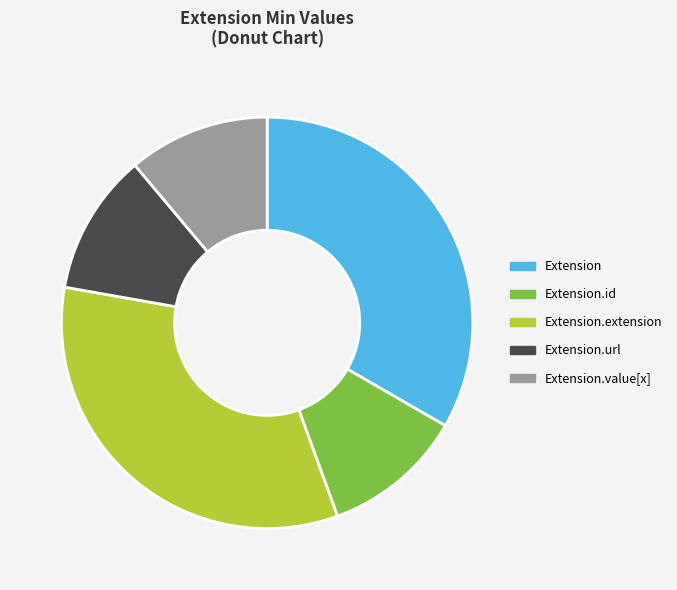

The Extension.url slice represents 85% of the pie. True or false?

False